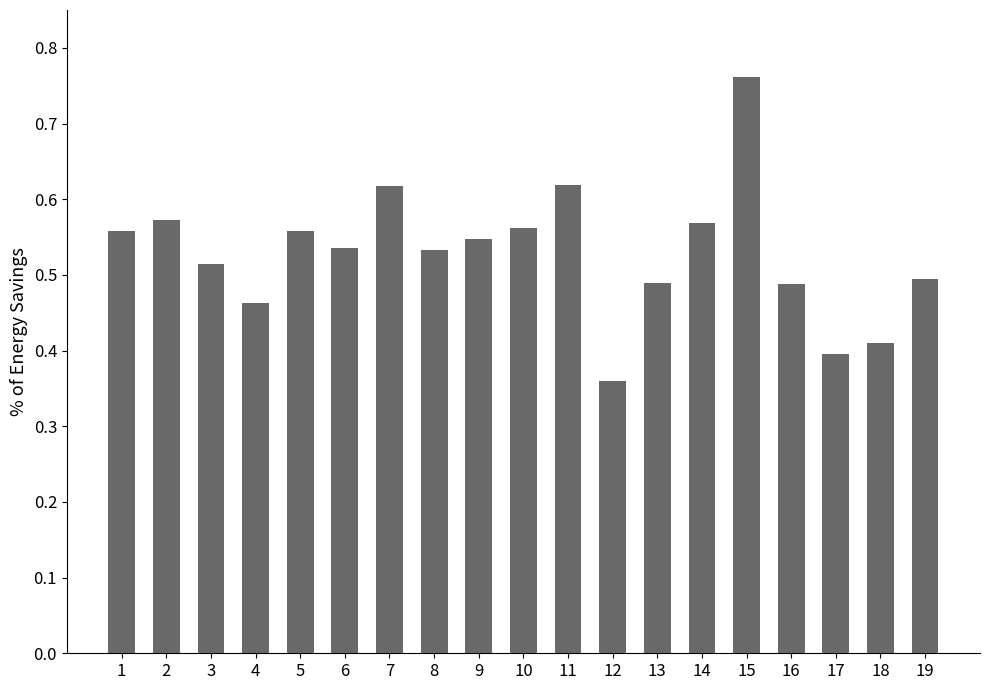

True or false: the data shows 0.9 at 7.

False